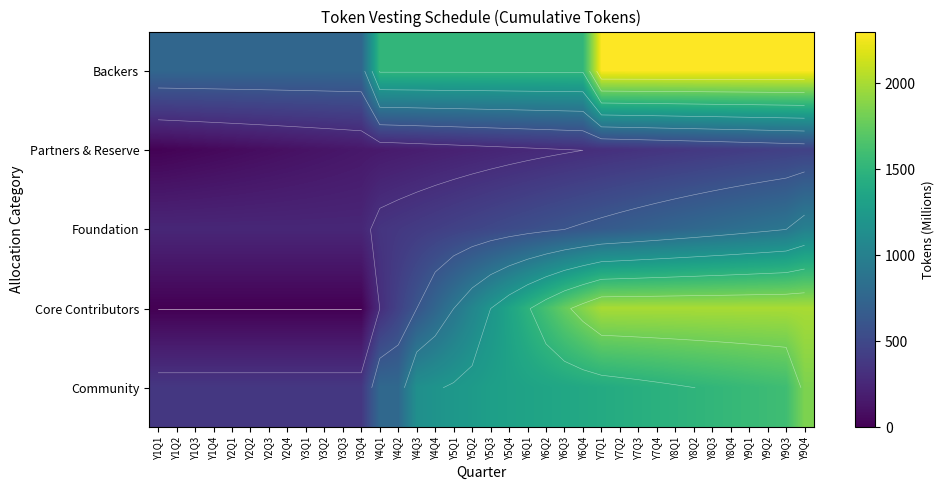

What value does the Foundation series have at Y9Q2?

875.0